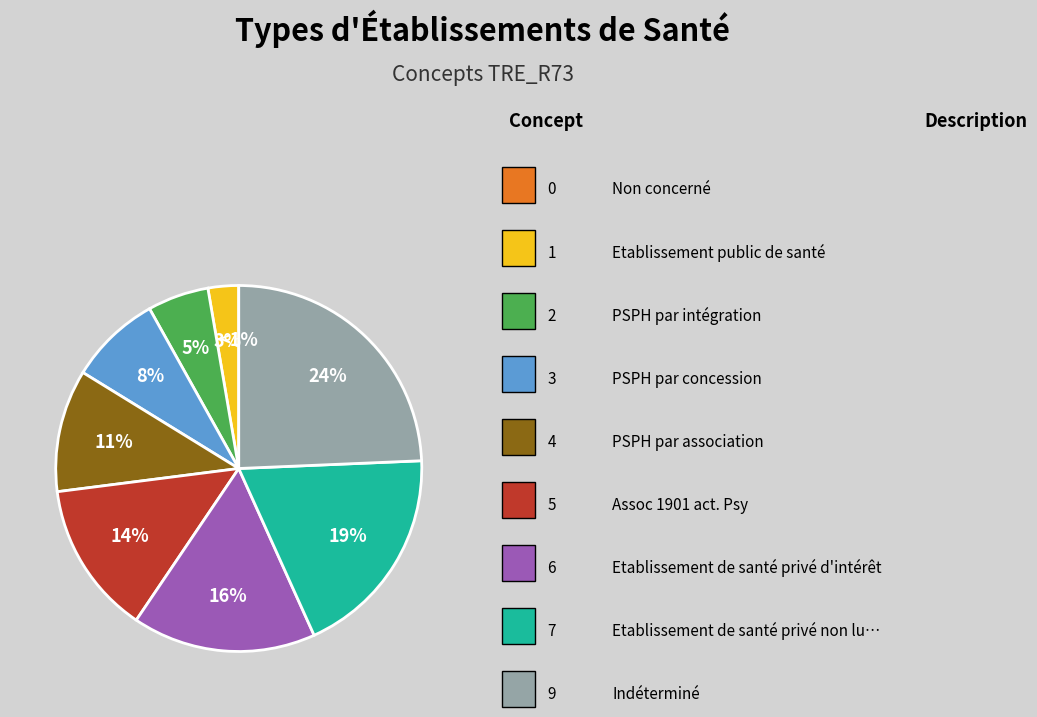

Does Assoc 1901 act. Psy represent more than half of the total?

No